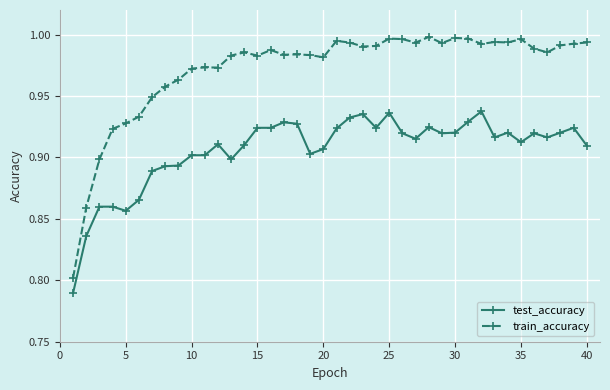

Which series has the largest range (max minus min)?

train_accuracy